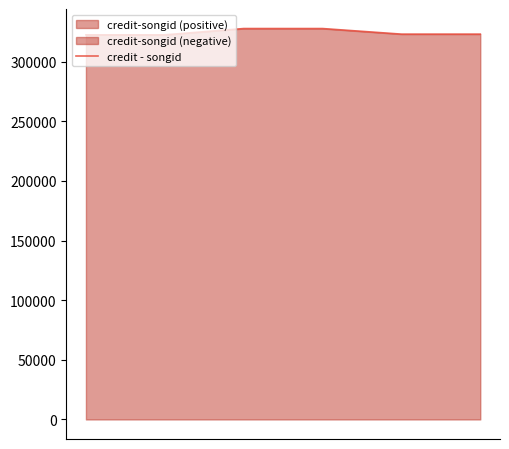

True or false: the data shows 528789 at 3.

False